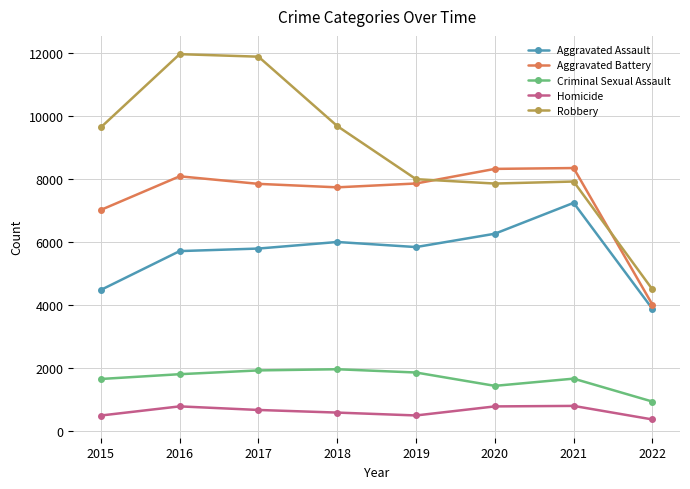

List the series in order of their peak value, lowest first.

Homicide, Criminal Sexual Assault, Aggravated Assault, Aggravated Battery, Robbery